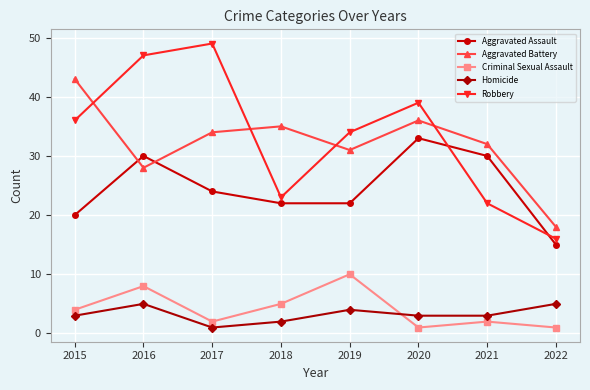

Read the Aggravated Assault value at 2021.

30